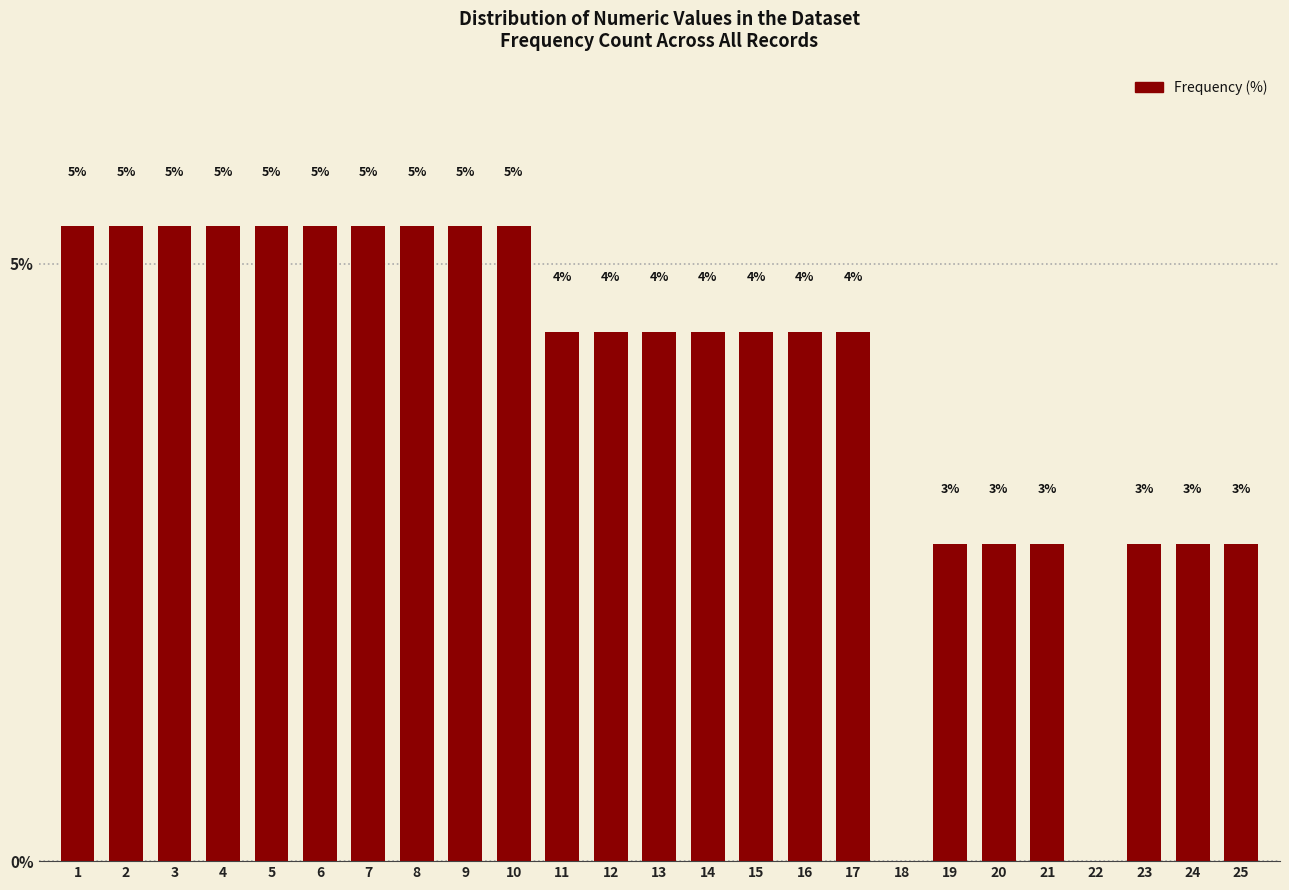

Are the bars horizontal?

No